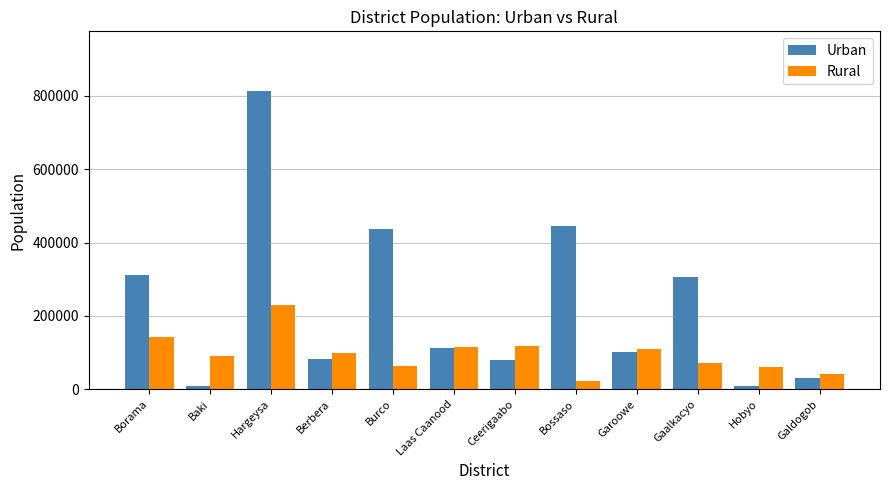

What position from the left is Hargeysa?

3